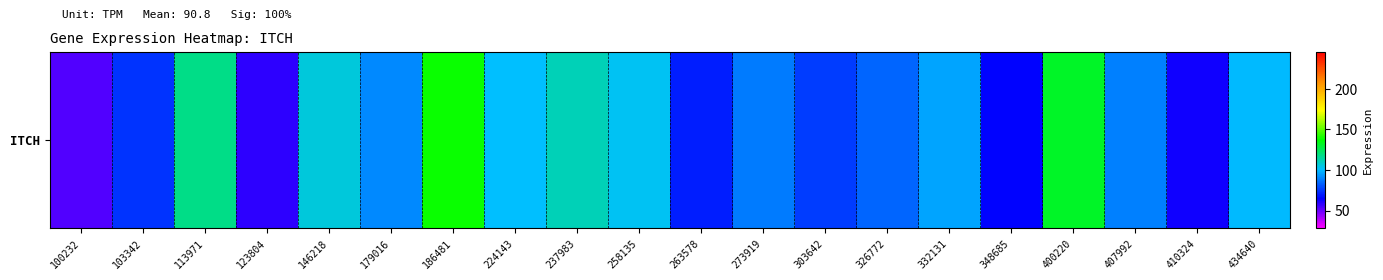

Which category has the highest value across all series?

186481